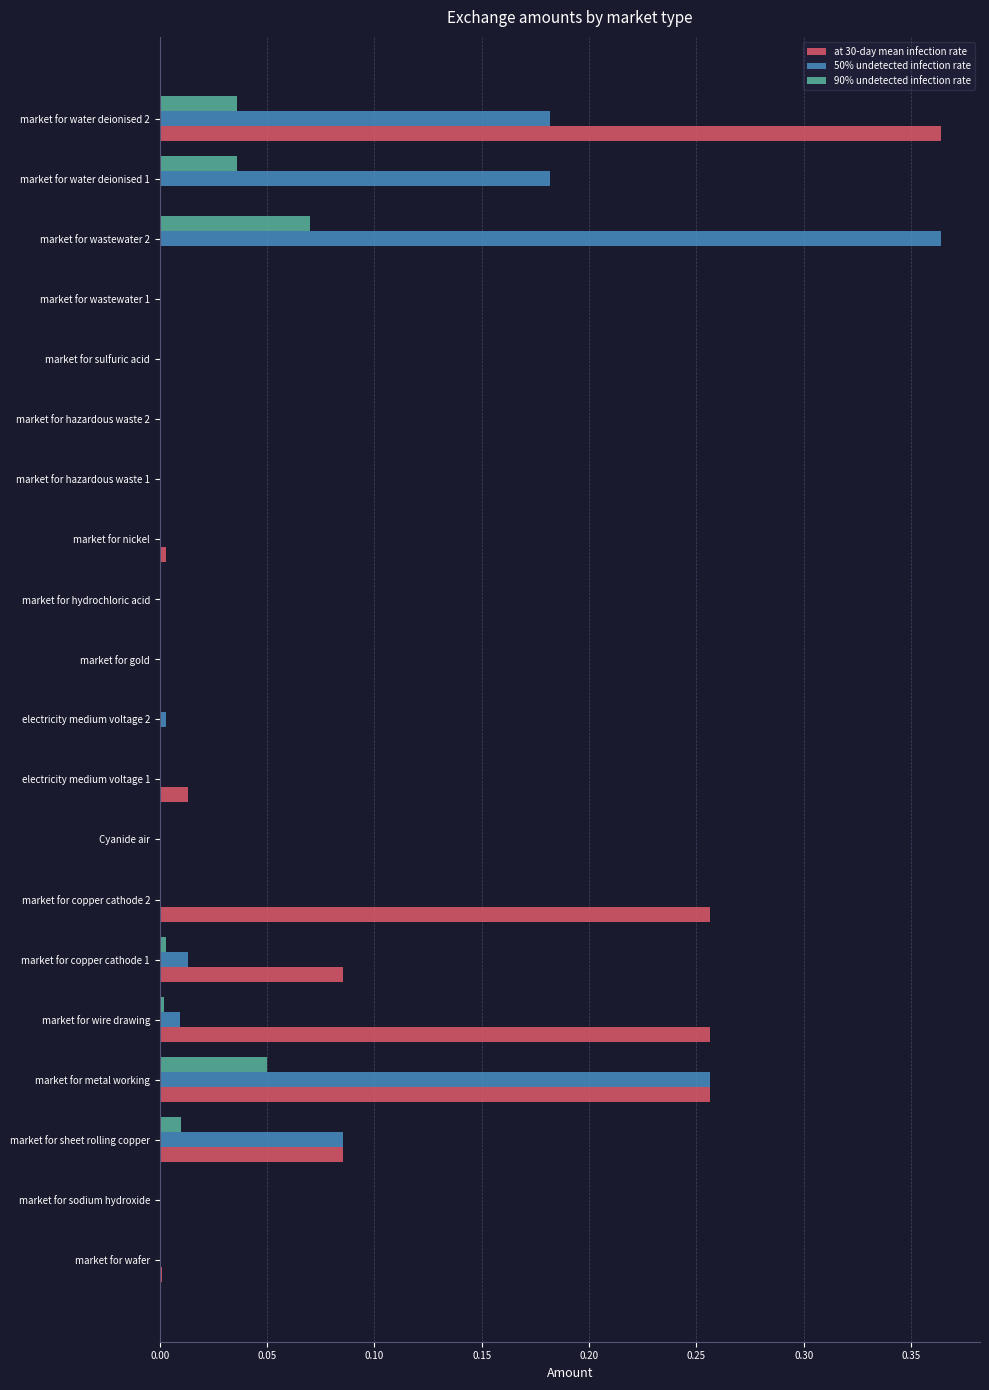

What are all the series names shown in the legend?

at 30-day mean infection rate, 50% undetected infection rate, 90% undetected infection rate